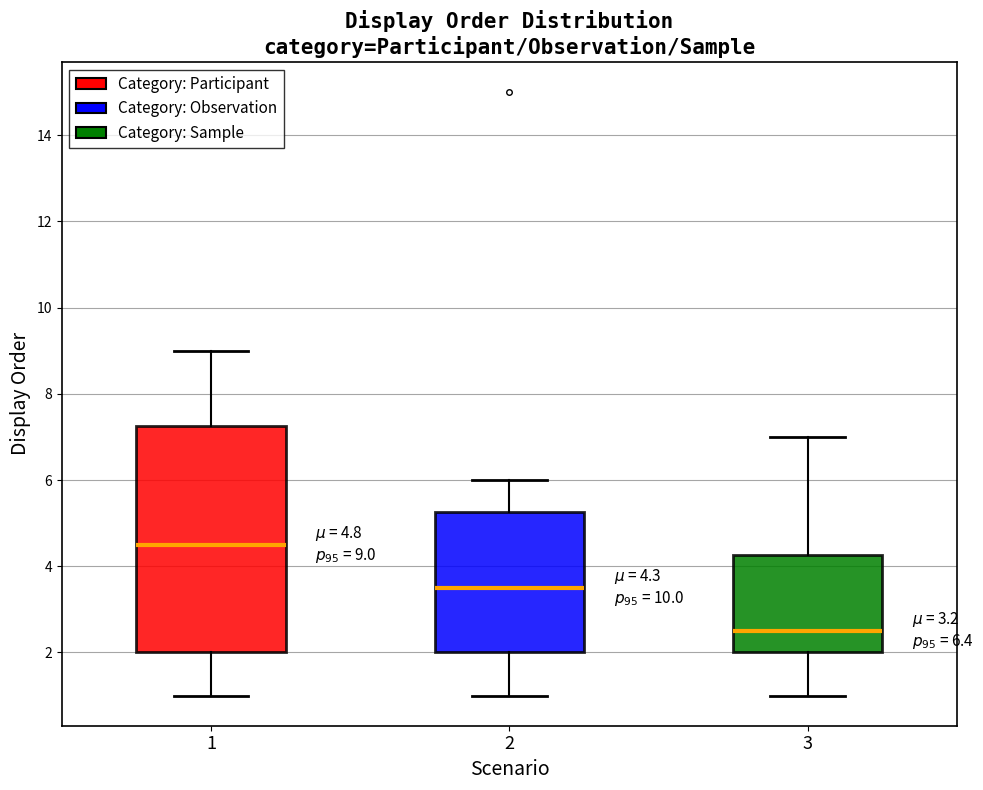

Which box is the tallest, from its lower edge to its upper edge?

1